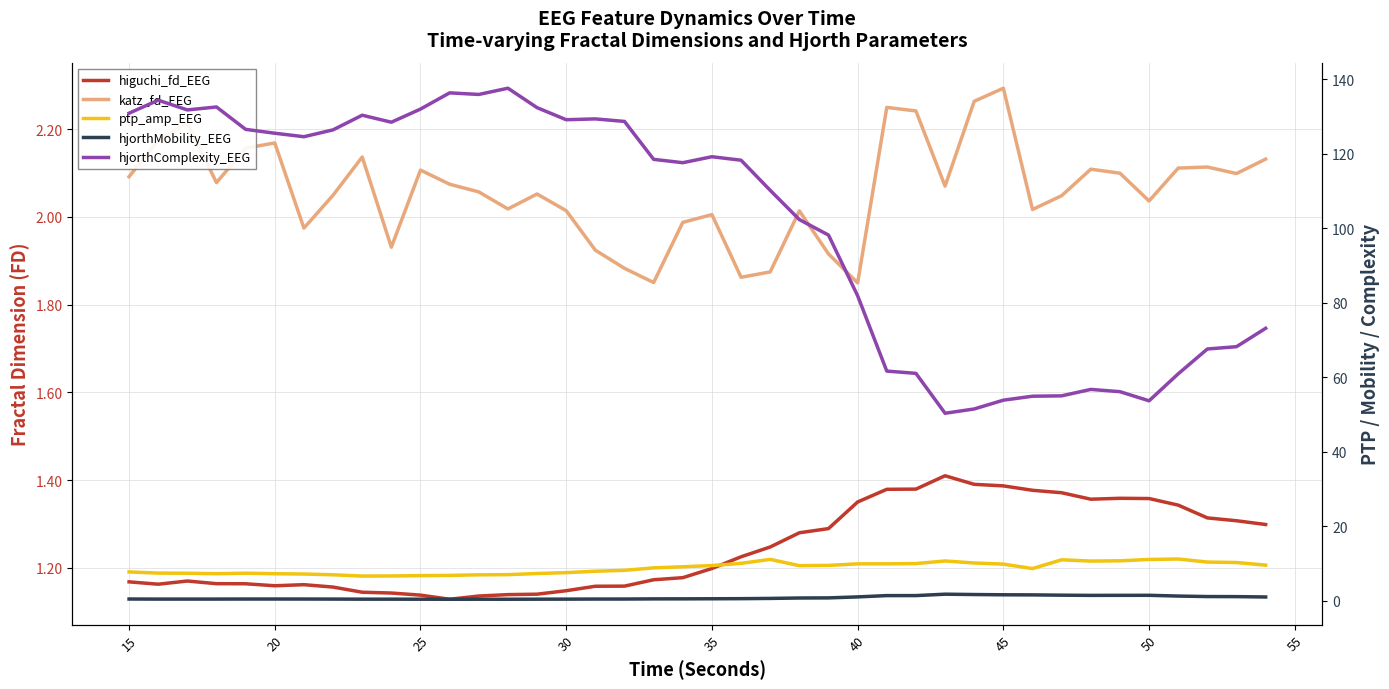

What is the highest value of the hjorthComplexity_EEG series?

137.6